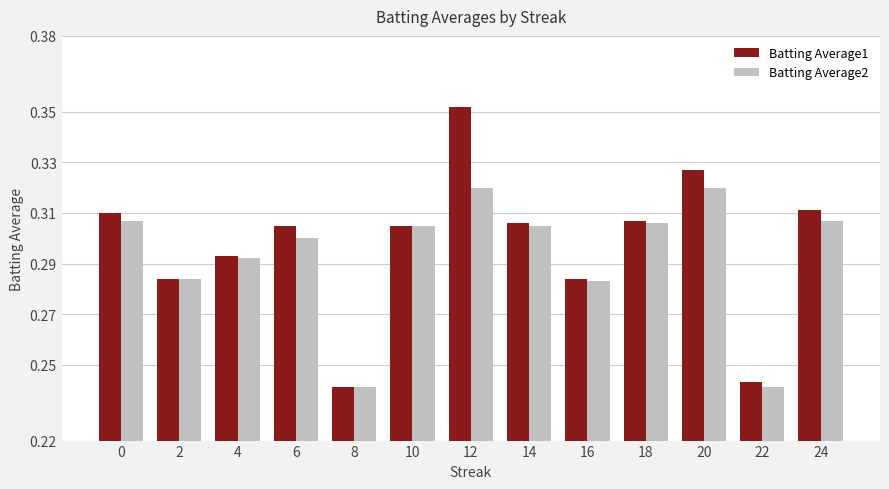

At how many categories does at least one series exceed 0?

13